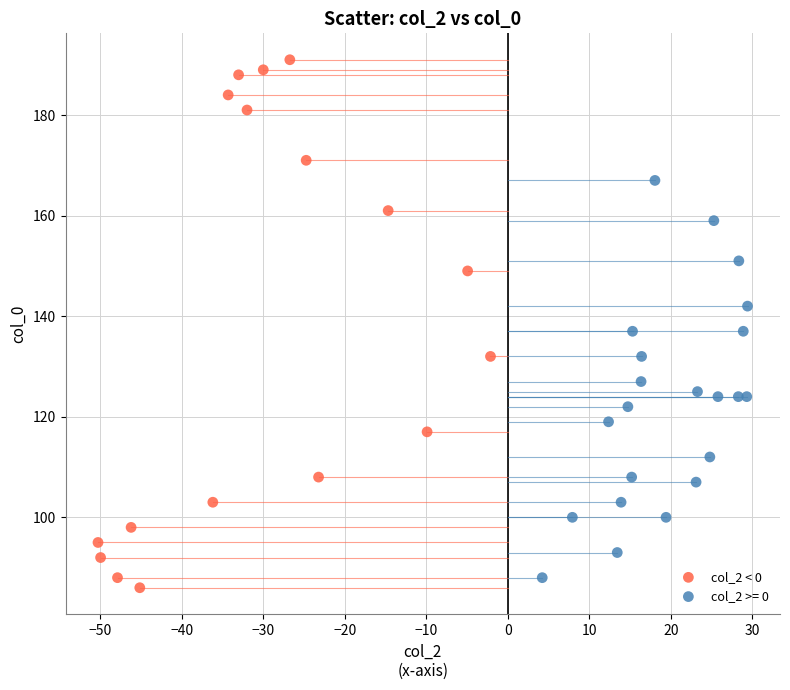

Which series contains the highest Y value?

col_2 < 0